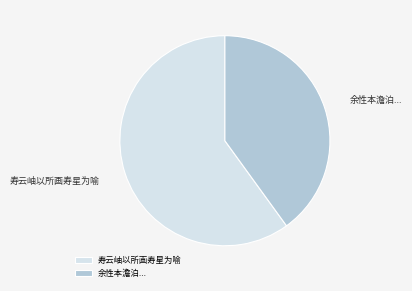

Rank the categories by value from highest to lowest.

寿云岫以所画寿星为喻, 余性本澹泊...